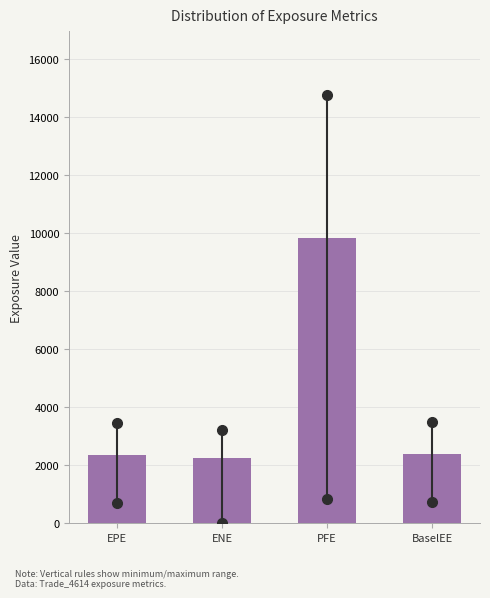

What is the sum of the values at PFE and BaselEE?

12228.0